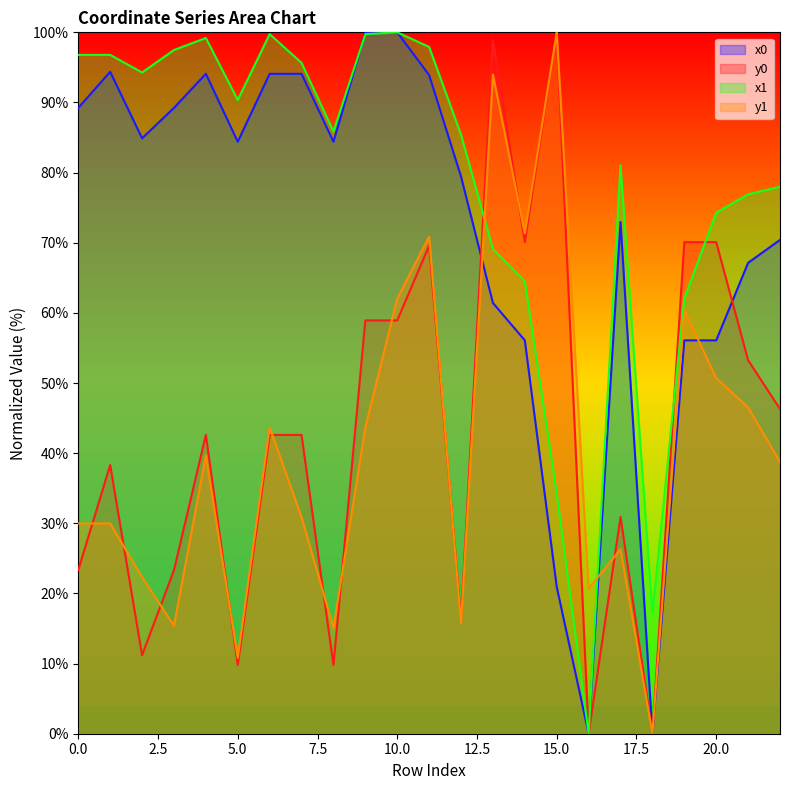

The value of x1 at 1 is 96.8. True or false?

True